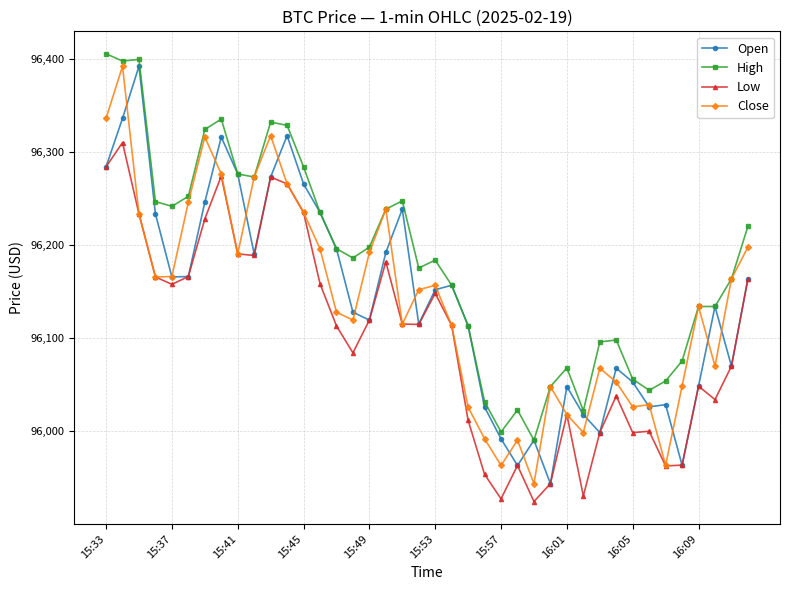

What is the sum of all High values?

3847283.2